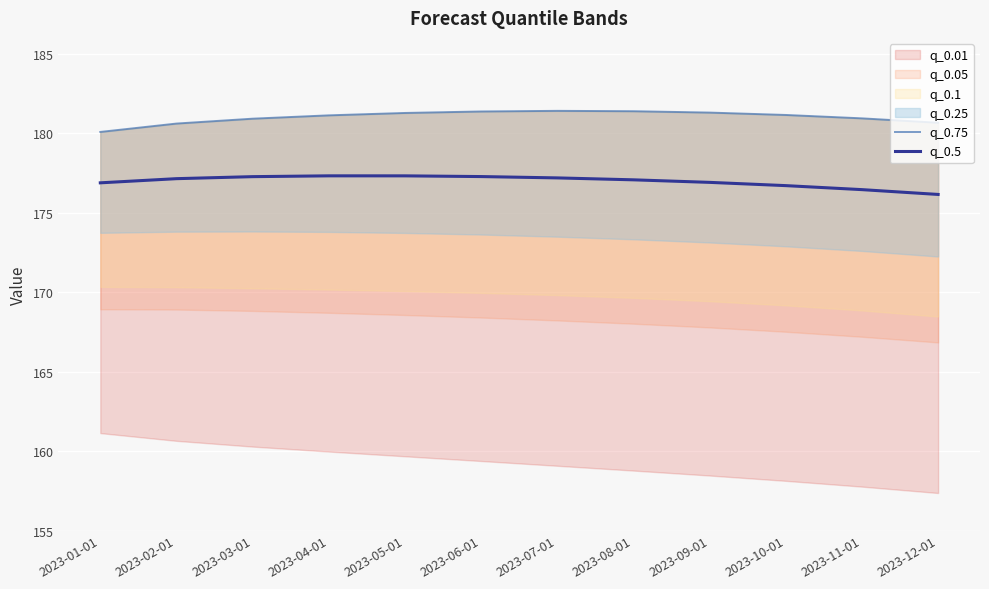

The q_0.5 series shows 248.0 at 2023-06-01. True or false?

False